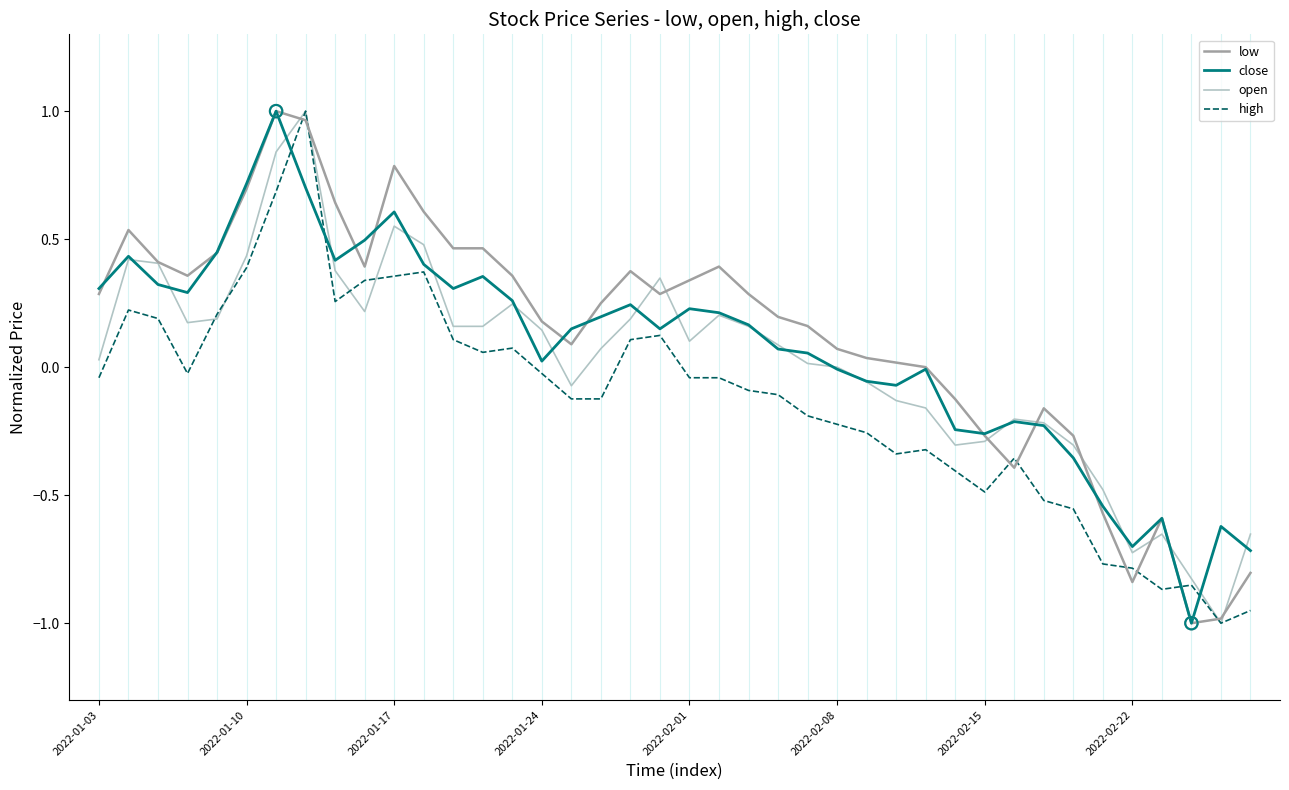

How many lines are shown in the chart?

4